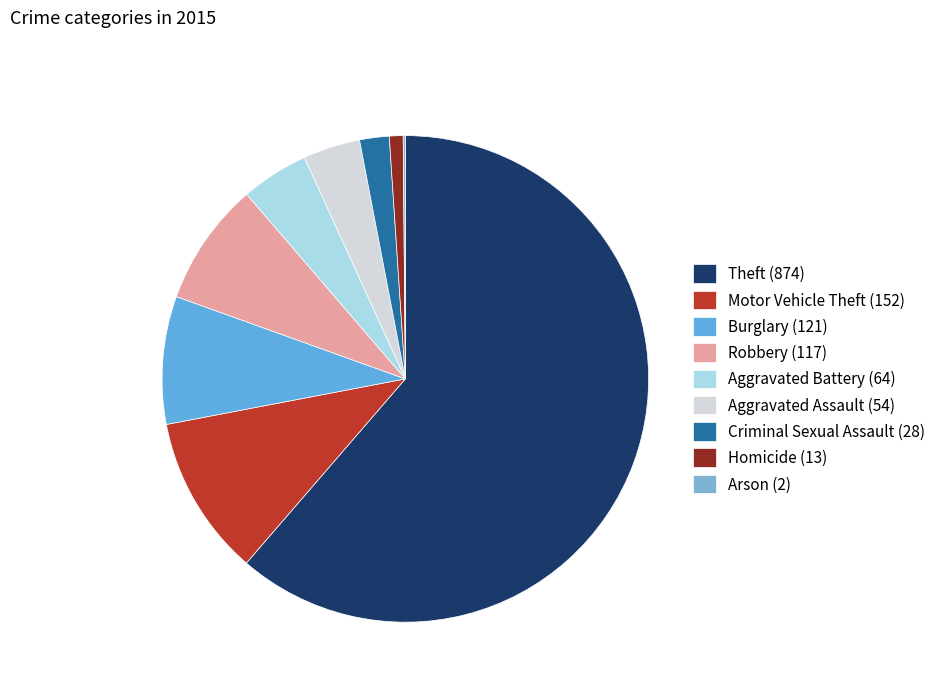

What percentage is the Aggravated Assault slice, to the nearest percent?

4%